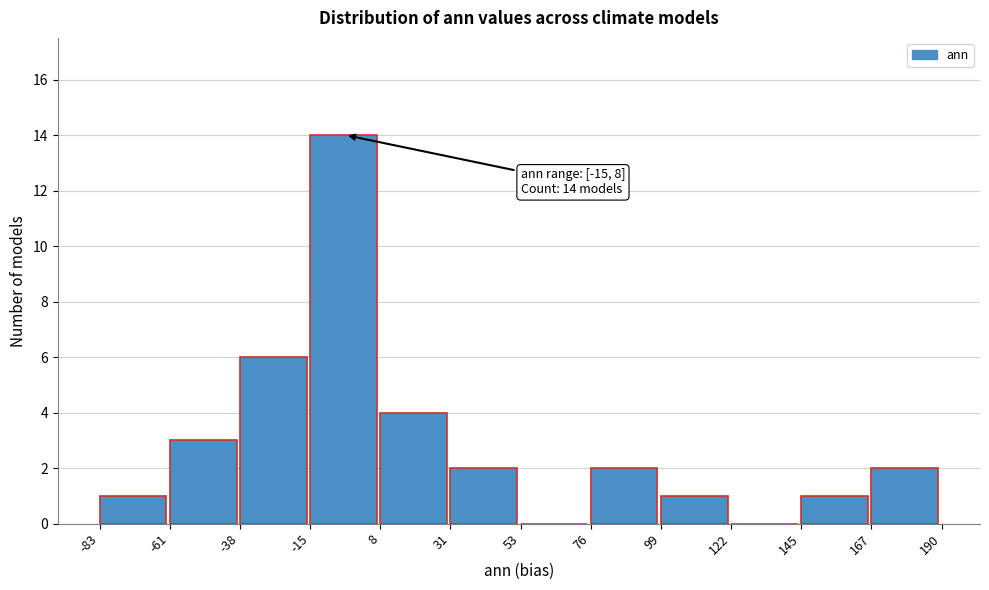

Which range on the x-axis has the tallest bar?

-15 to 8